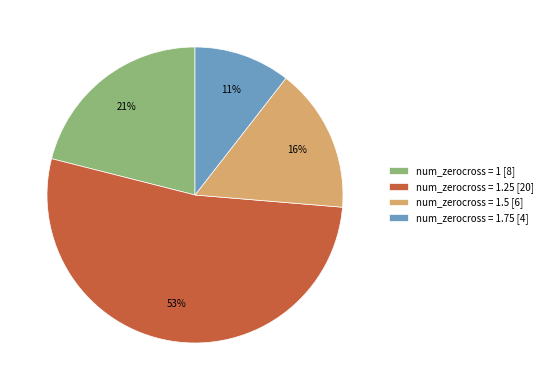

Is there any slice that represents more than half of the pie?

Yes